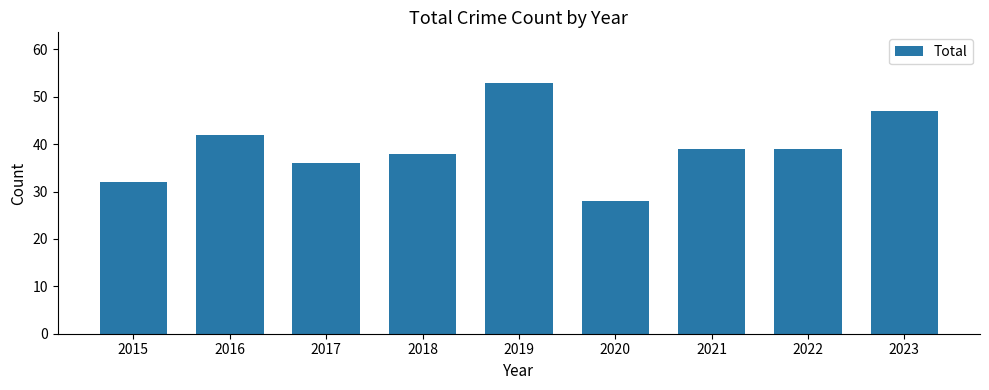

Reading left to right, extract all data points from this chart.

2015=32	2016=42	2017=36	2018=38	2019=53	2020=28	2021=39	2022=39	2023=47